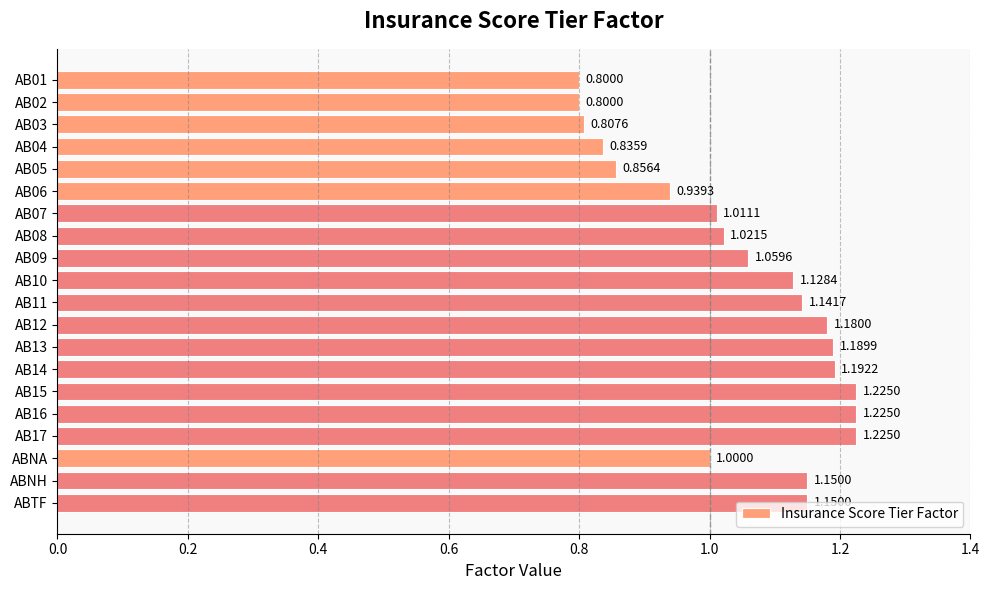

At which label is the value closest to 1?

ABNA